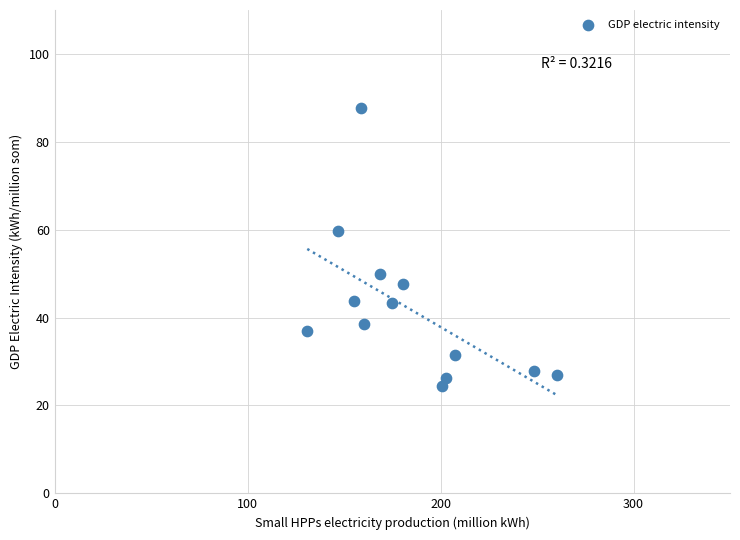

What Y value in the scatter plot is closest to 56?

59.8